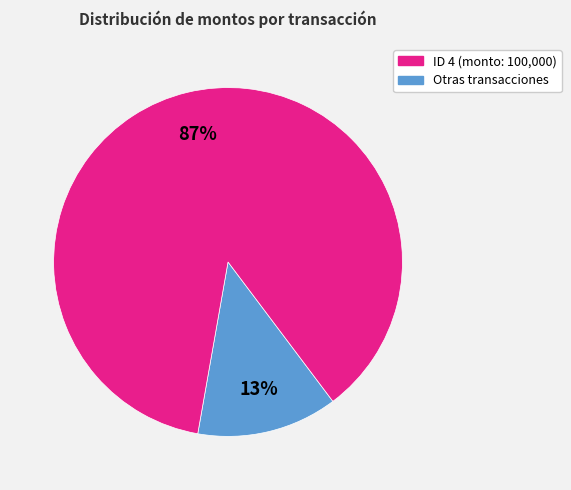

Is there any slice that represents more than half of the pie?

Yes